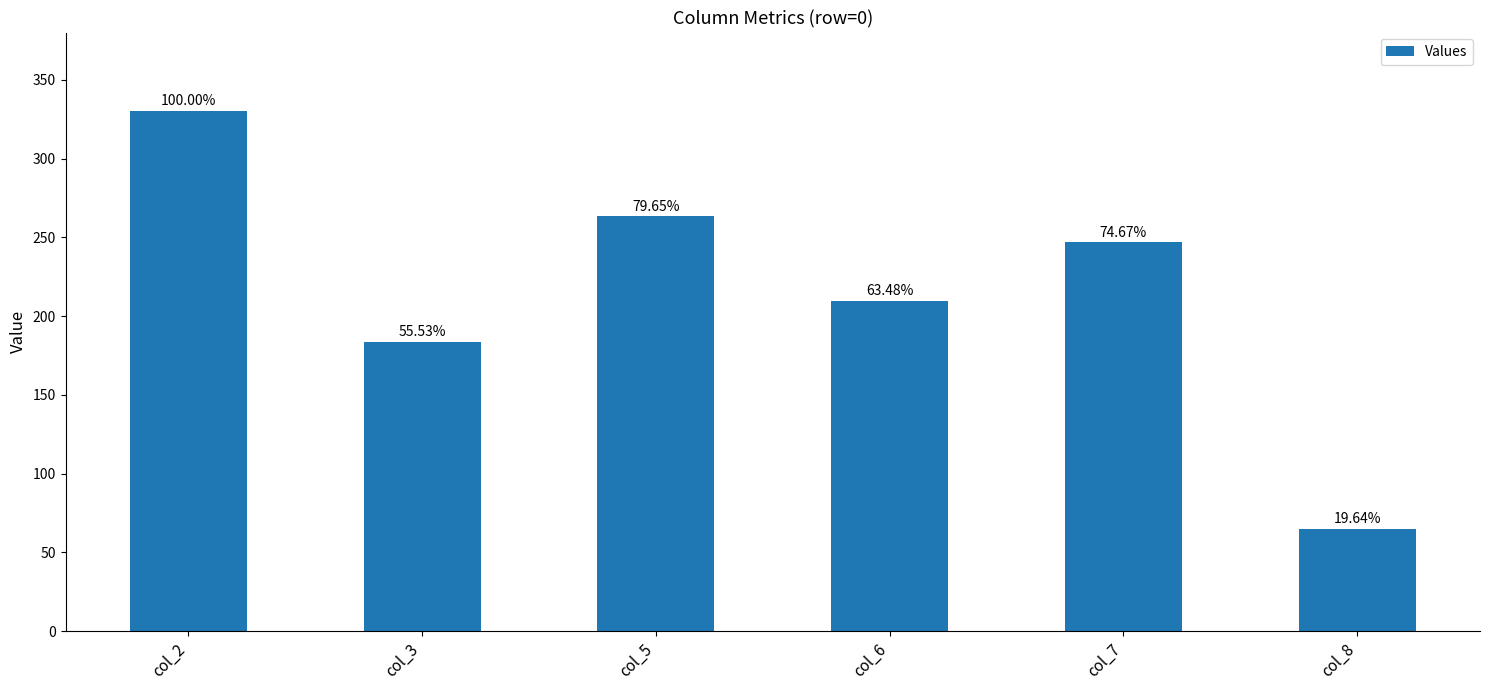

What is the change in value from col_3 to col_8?

-118.6